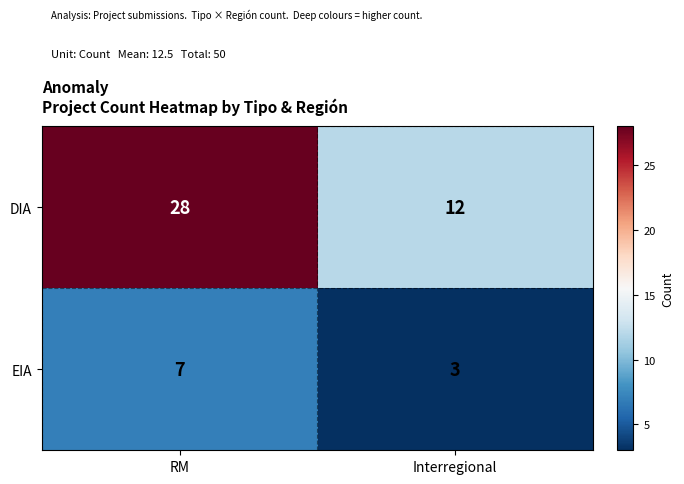

At how many categories does at least one series exceed 21?

1